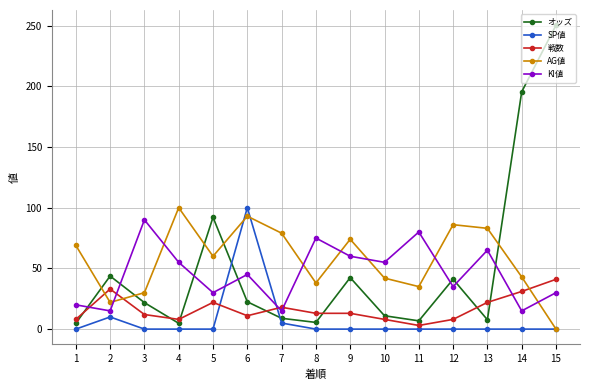

At how many categories does at least one series exceed 231?

1